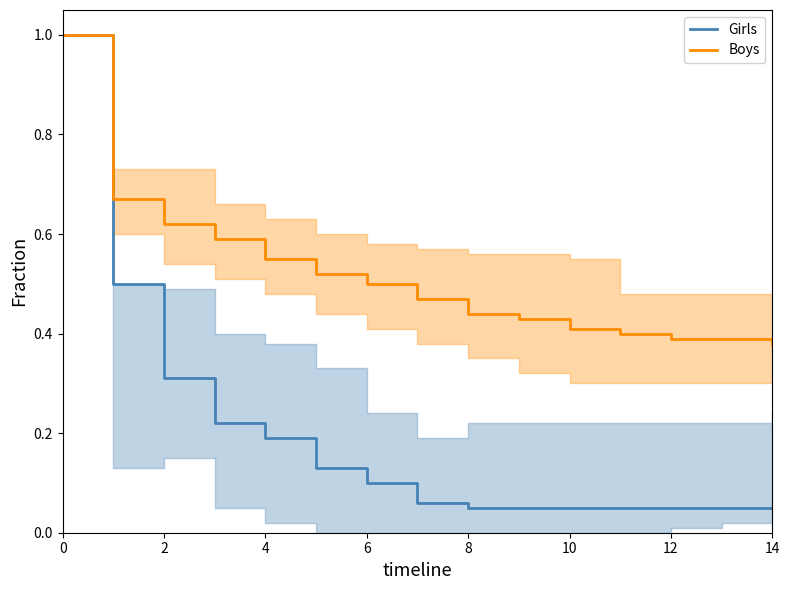

What is the highest value of the Girls series?

1.0